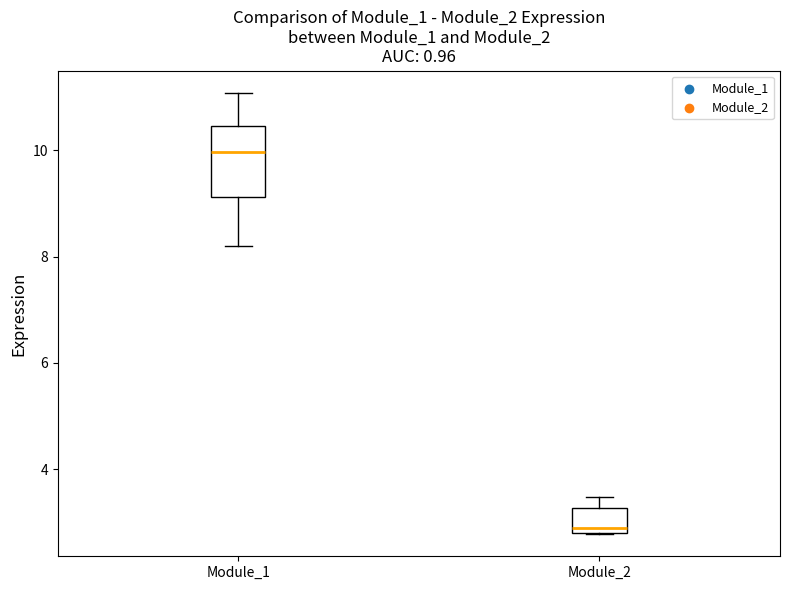

Reading left to right, read every box against the y-axis: the position of its median line, the range the box covers, and the ends of its whiskers. The values are not printed on the chart, so give them approximately, as read against the axis.

Module_1: median 10.0, box 9.2 to 10.4, whiskers 8.2 to 11.0
Module_2: median 2.8 (just above the box's lower edge), box 2.8 to 3.2, whiskers 2.8 to 3.4